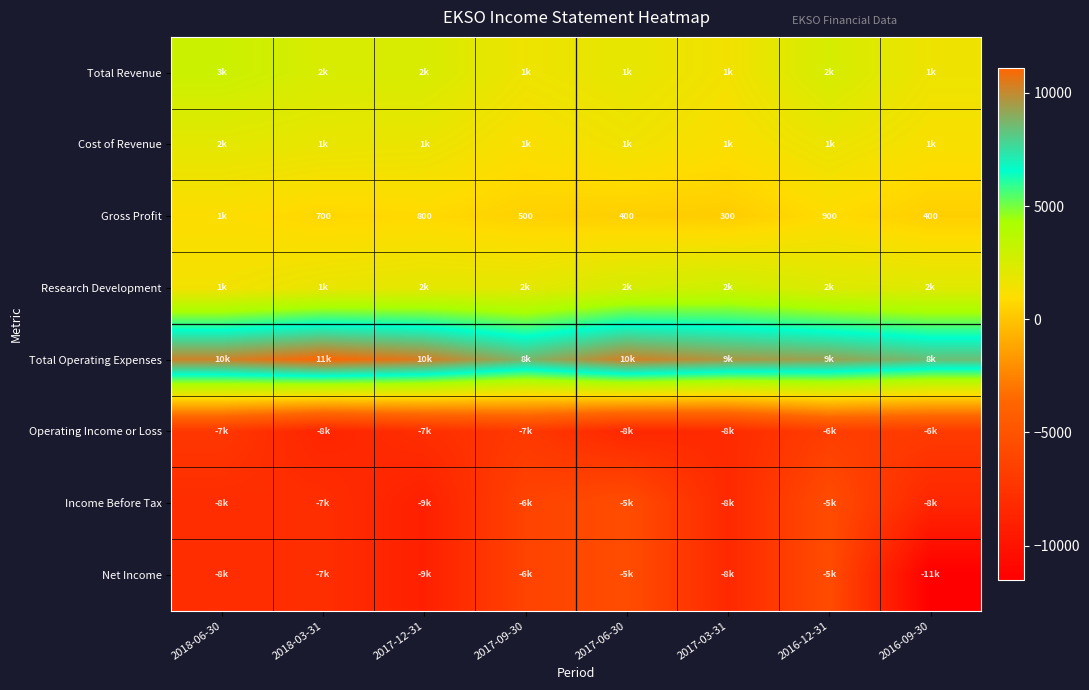

Between 2017-06-30 and 2017-03-31, which series saw the biggest shift?

Income Before Tax